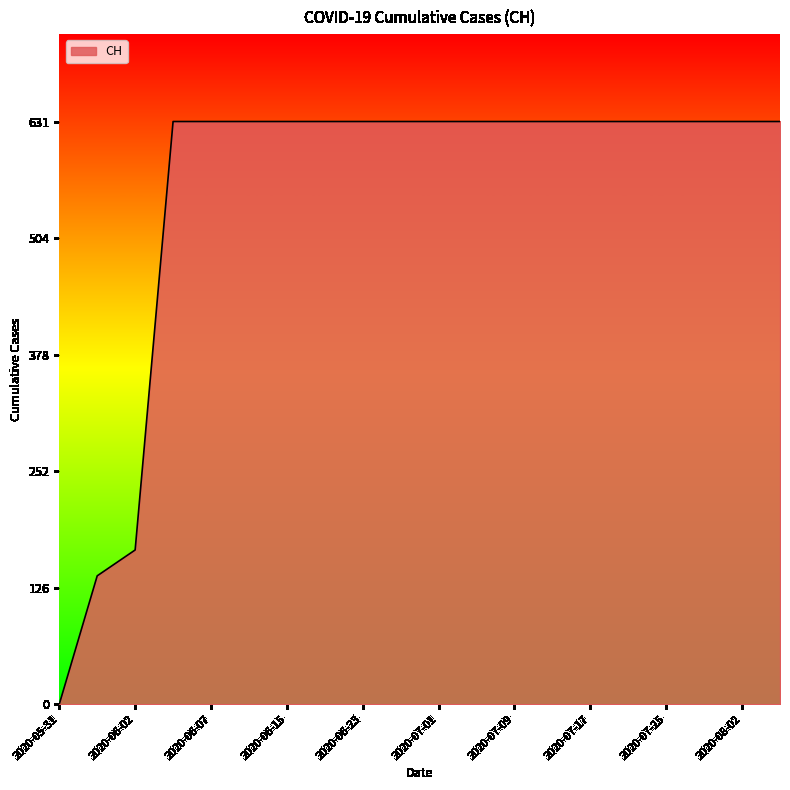

Does the chart have visible grid lines?

No